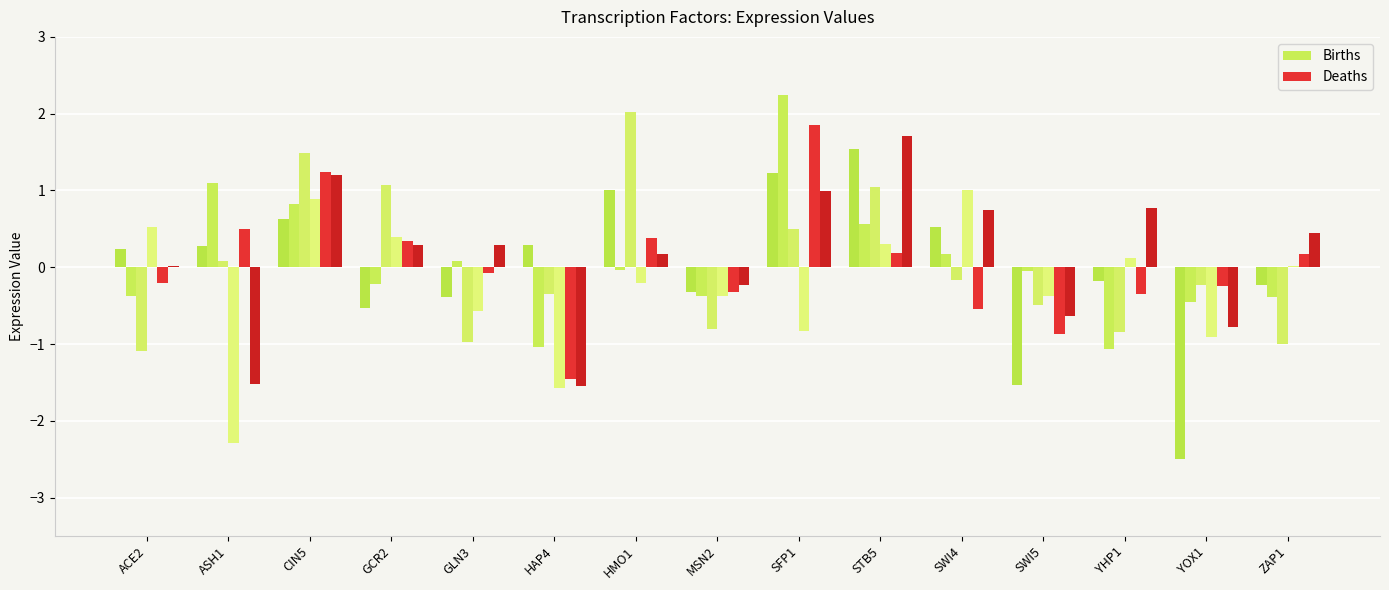

Count the number of data series in this chart.

6